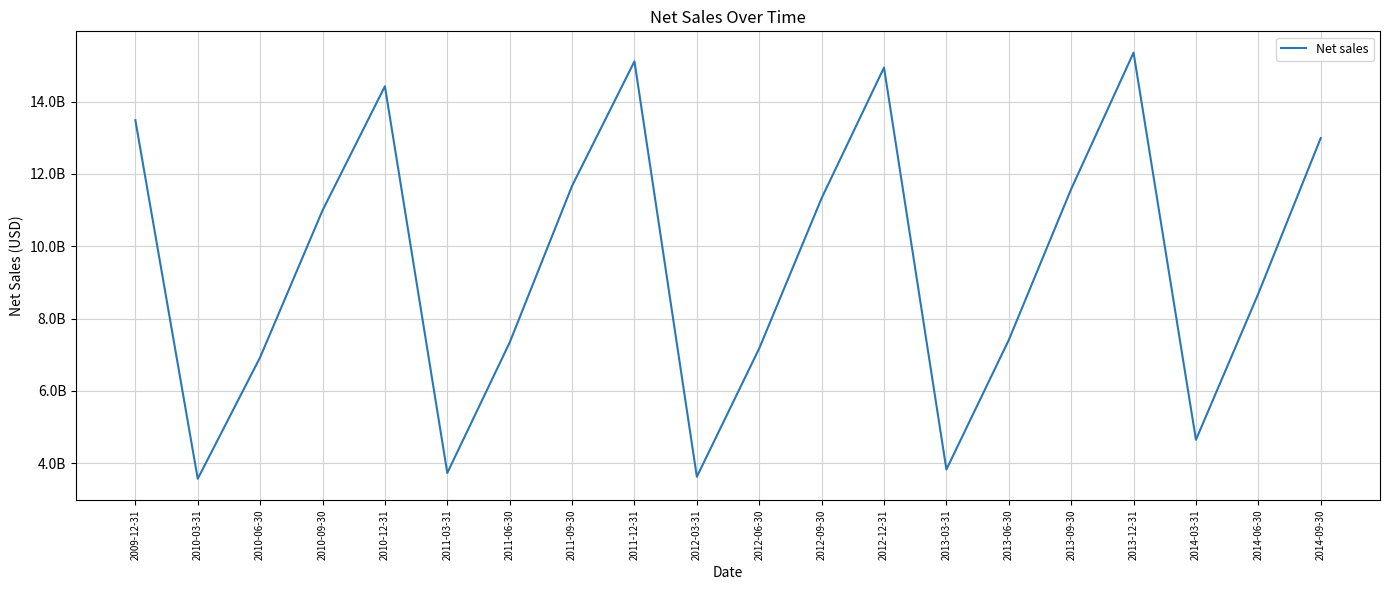

List the labels in order of value, smallest first.

2010-03-31, 2012-03-31, 2011-03-31, 2013-03-31, 2014-03-31, 2010-06-30, 2012-06-30, 2011-06-30, 2013-06-30, 2014-06-30, 2010-09-30, 2012-09-30, 2013-09-30, 2011-09-30, 2014-09-30, 2009-12-31, 2010-12-31, 2012-12-31, 2011-12-31, 2013-12-31